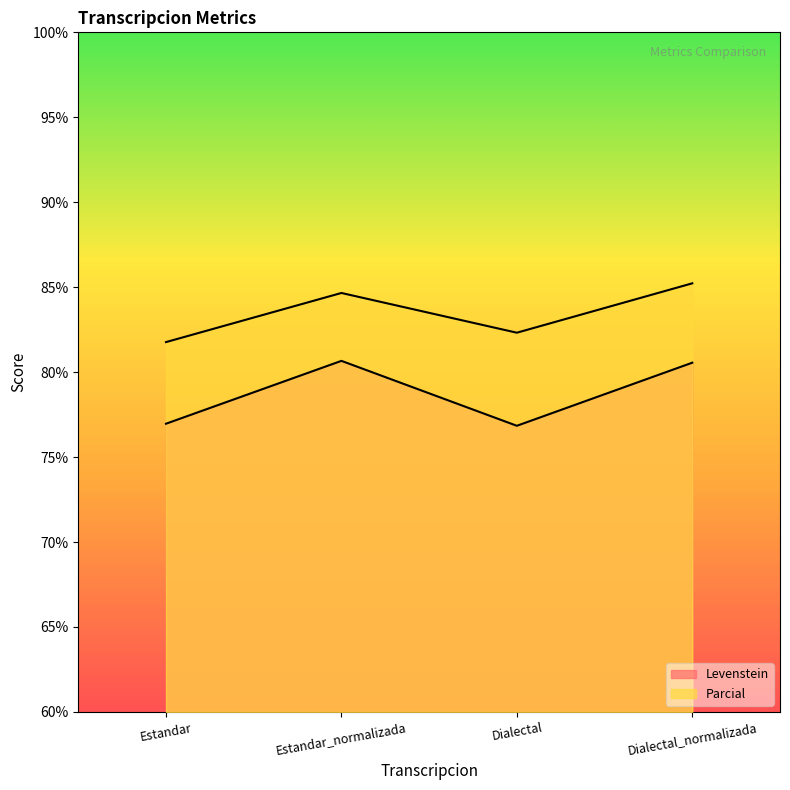

True or false: Parcial and Levenstein intersect in this chart.

False